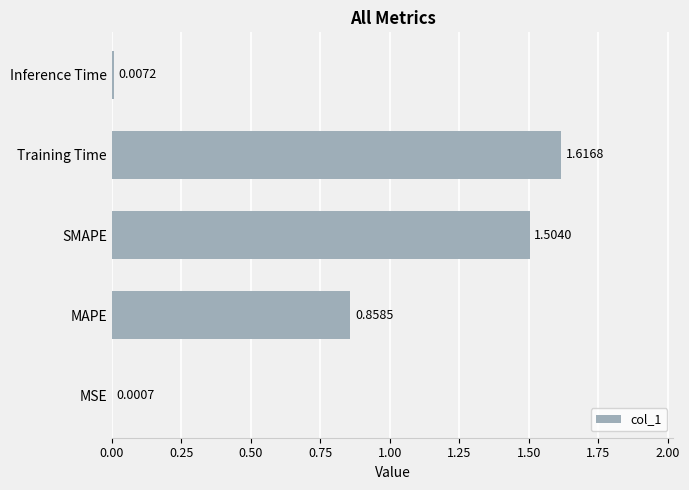

What is the sum of all values?

4.0